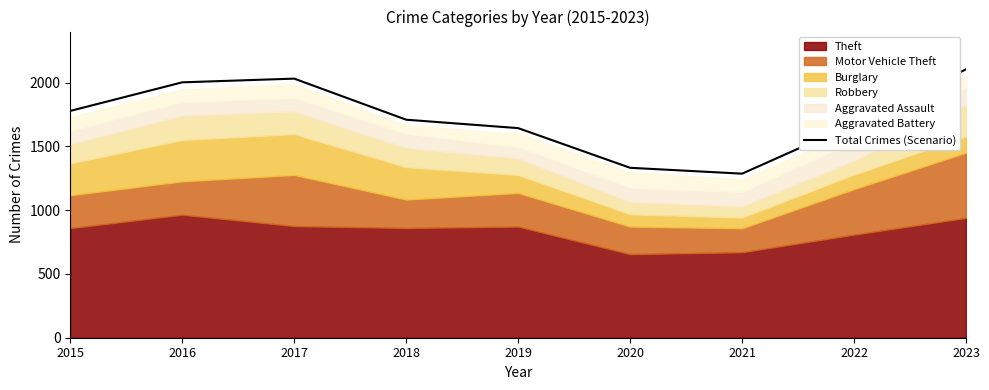

Which has a higher value, 2016 or 2021?

2016